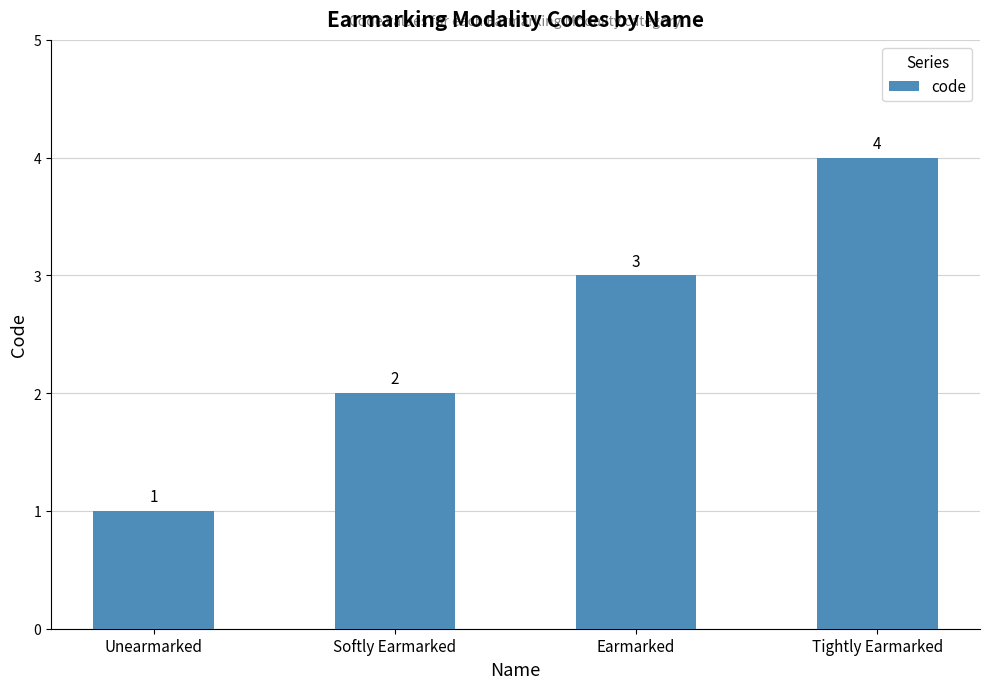

What is the change in value from Unearmarked to Tightly Earmarked?

+3